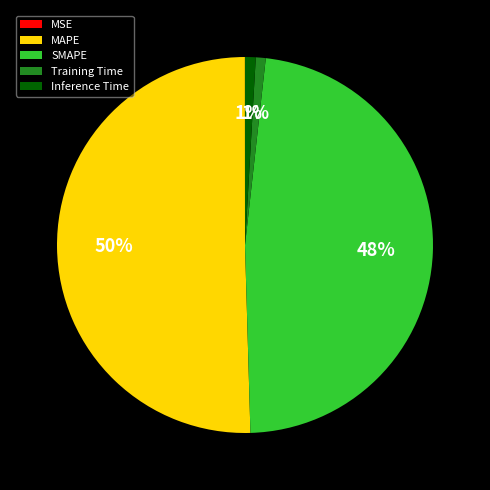

To the nearest percent, what is the difference between the largest and smallest slice percentages?

50%